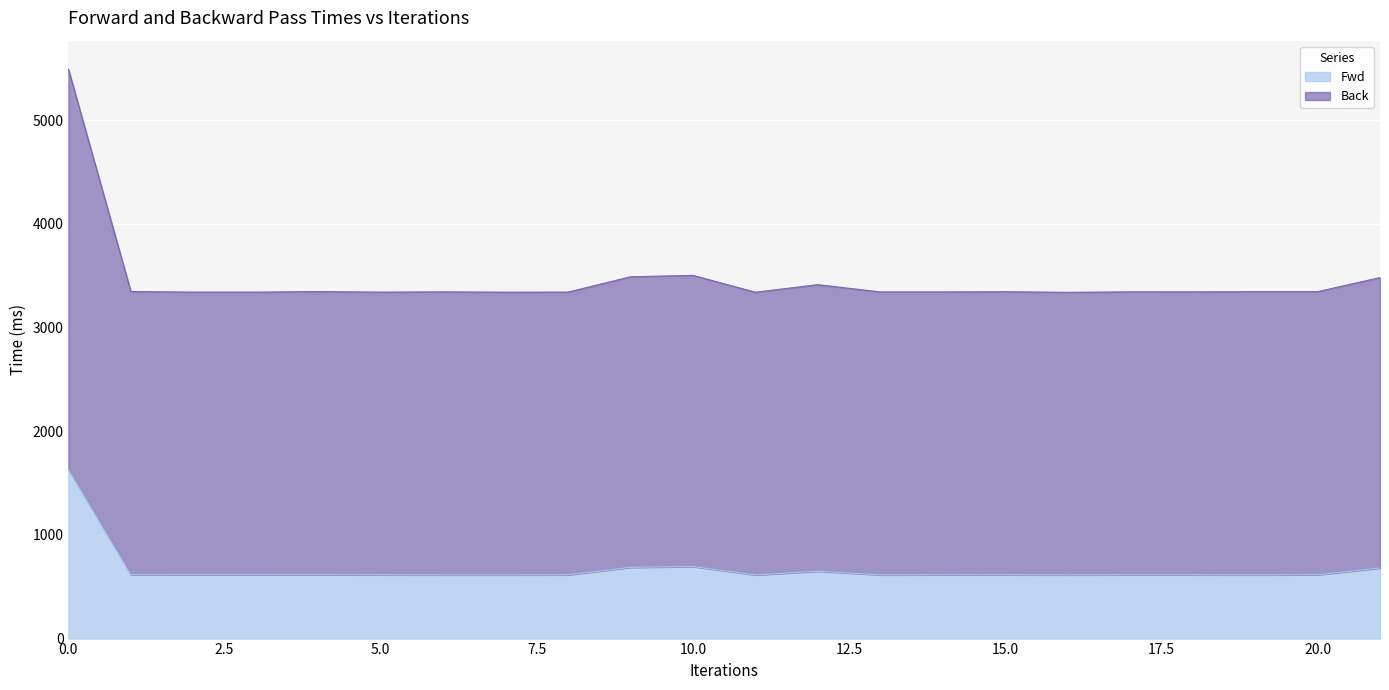

At which category does the chart reach its minimum across all series?

11